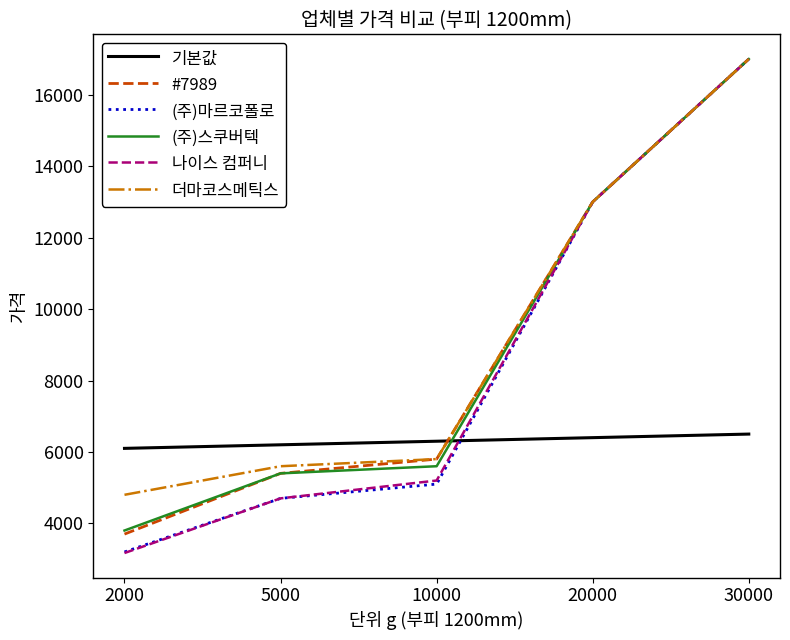

Does the chart have visible grid lines?

No